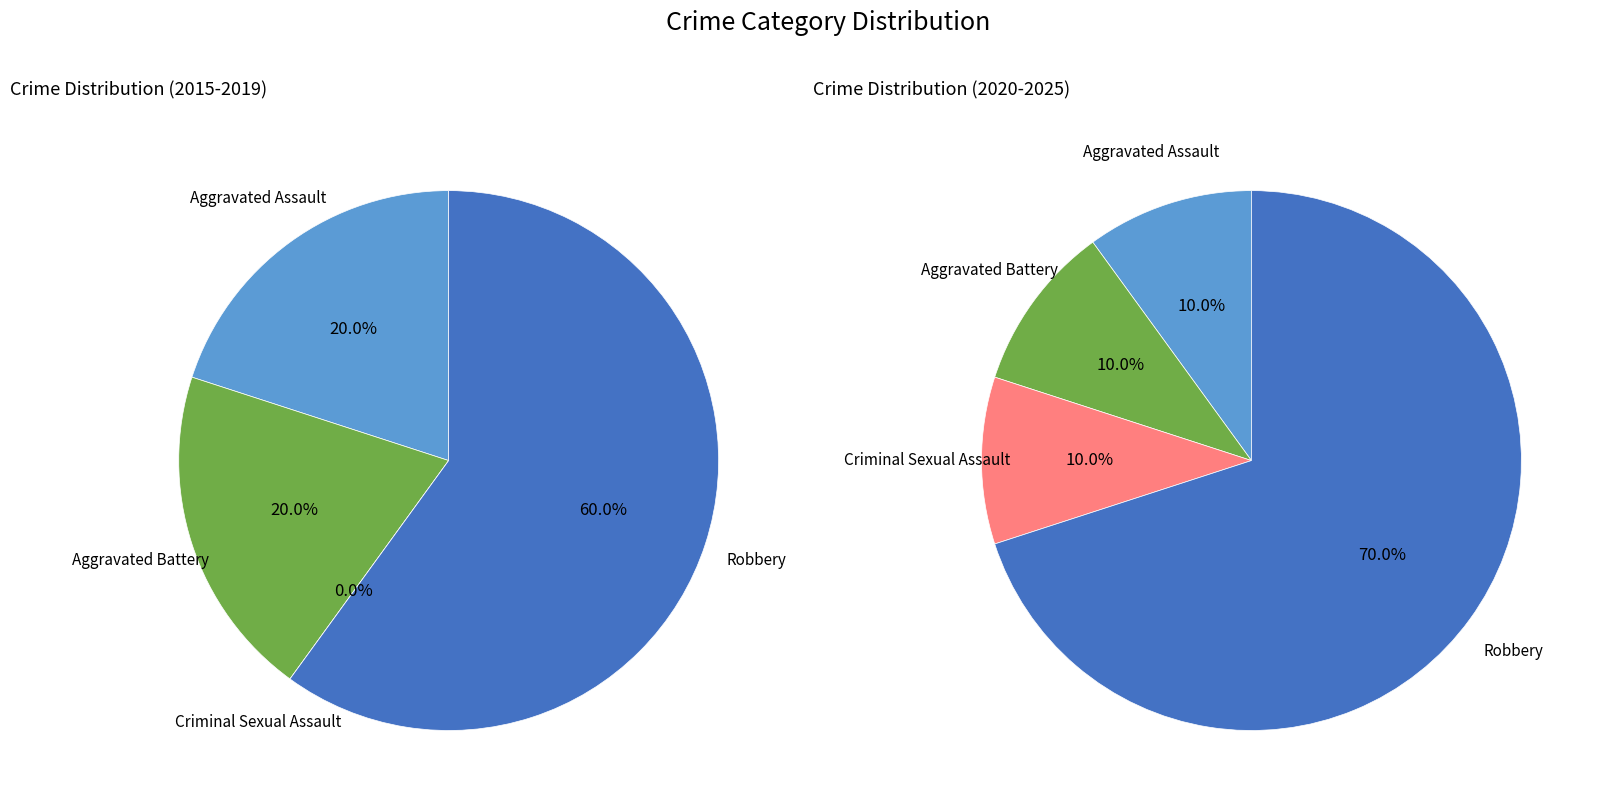

To the nearest percent, what is the average slice percentage?

25%